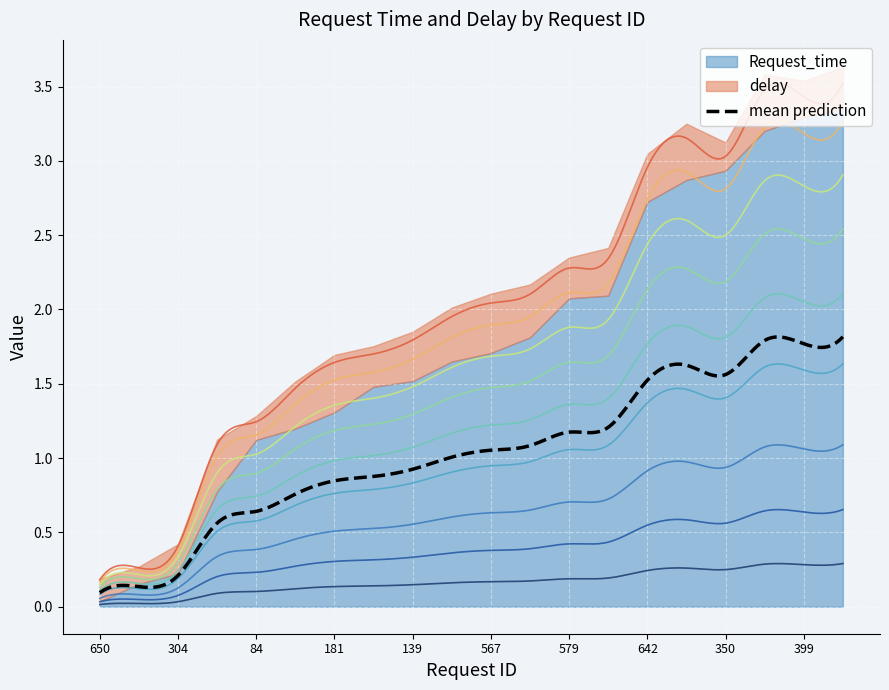

Is it true that delay equals 0.2 at 432?

False